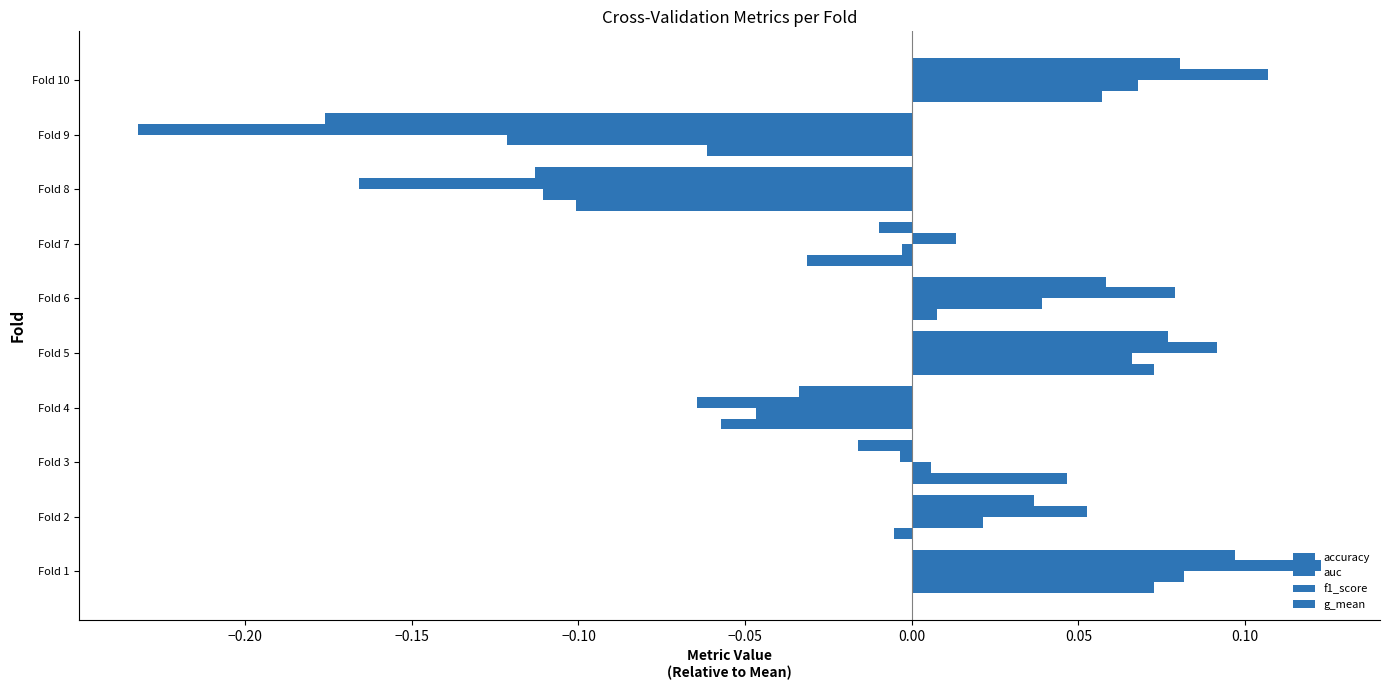

How many series are shown in this chart?

4